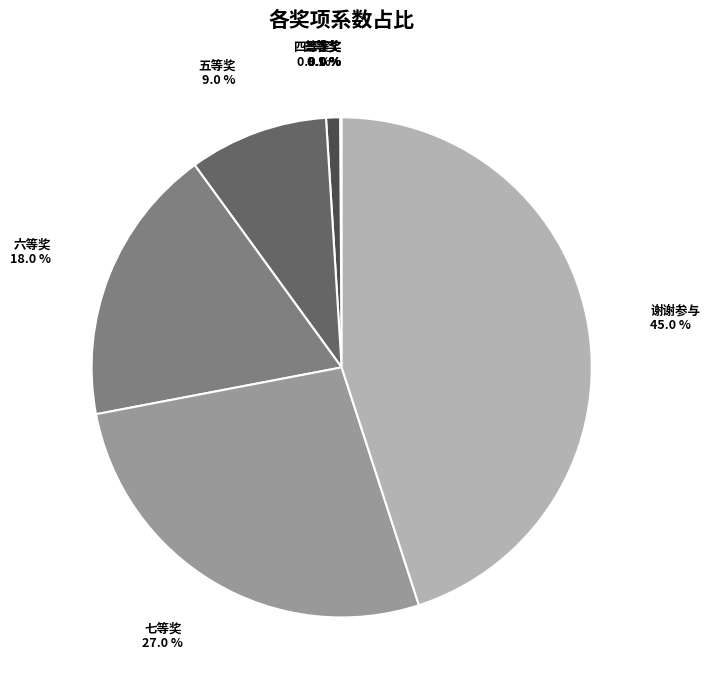

To the nearest percent, what percentage of the pie is 七等奖?

27%